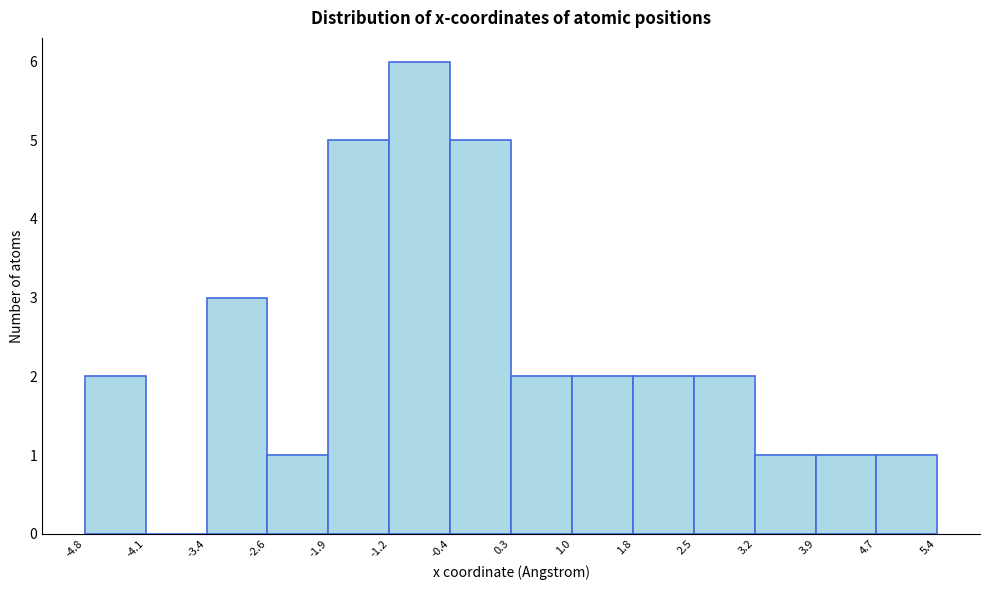

Reading left to right, list every bar in this chart as the range it spans on the x-axis followed by its height. The values are not printed on the chart, so give them approximately, as read against the axis.

-4.8 to -4.1: 2
-4.1 to -3.4: 0
-3.4 to -2.6: 3
-2.6 to -1.9: 1
-1.9 to -1.2: 5
-1.2 to -0.4: 6
-0.4 to 0.3: 5
0.3 to 1.0: 2
1.0 to 1.8: 2
1.8 to 2.5: 2
2.5 to 3.2: 2
3.2 to 3.9: 1
3.9 to 4.7: 1
4.7 to 5.4: 1